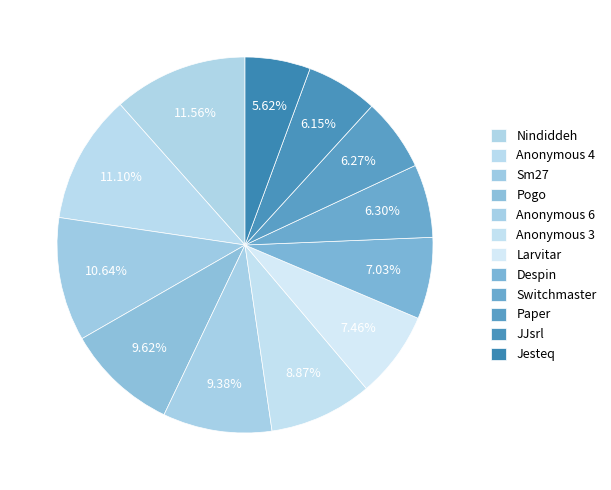

Count the number of slices in the pie.

12